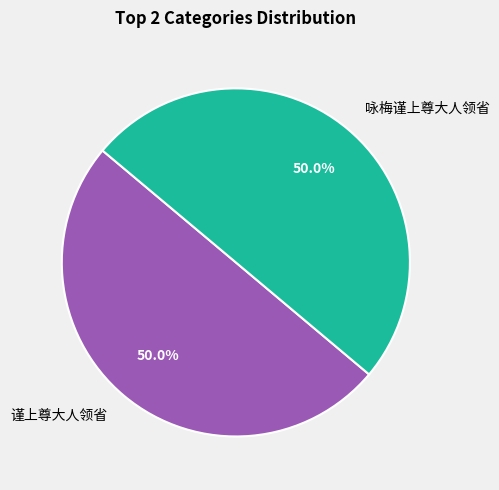

Approximately how many times larger is the value at 谨上尊大人领省 compared to 咏梅谨上尊大人领省?

1.0